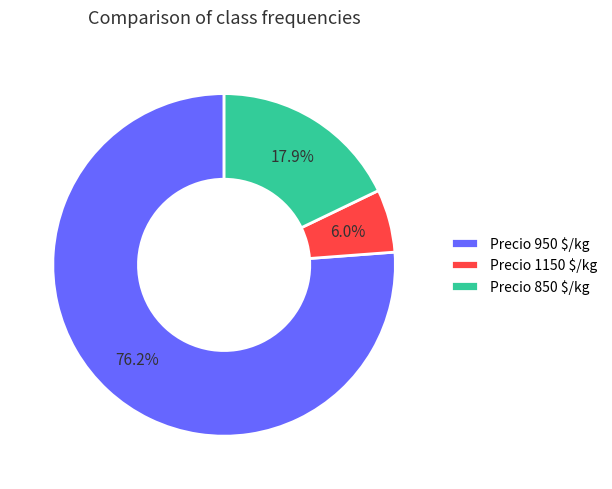

How much of the chart is everything except Precio 850 $/kg?

82.1%